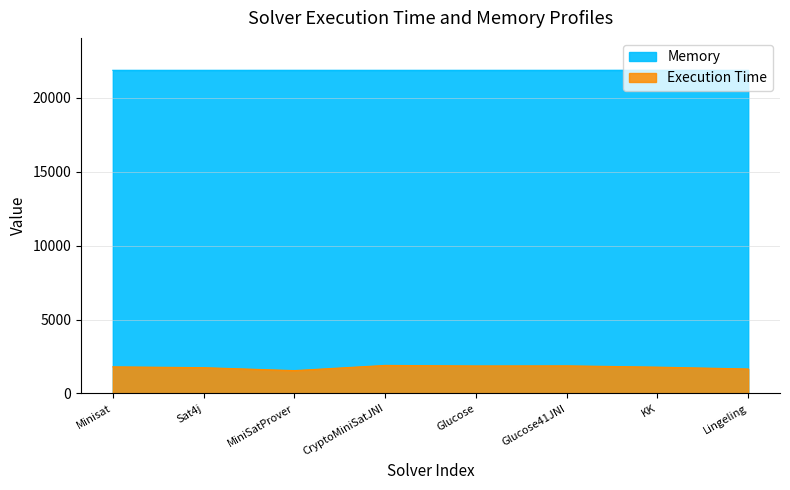

What position from the right is Sat4j?

7